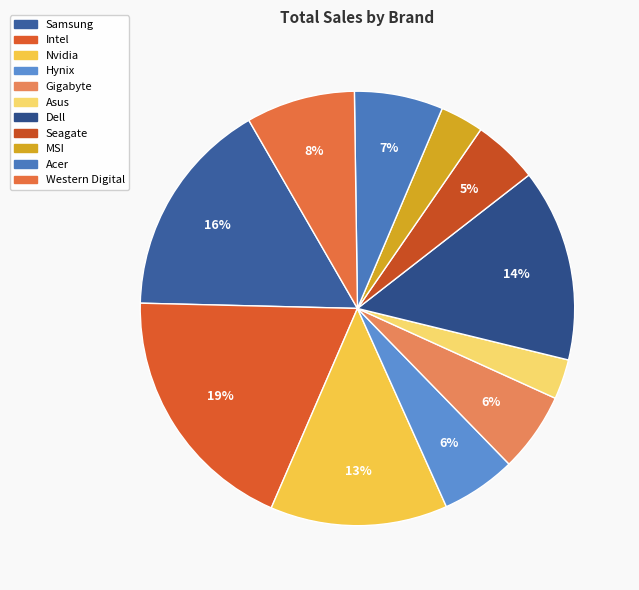

To the nearest percent, what is the average slice percentage?

9%